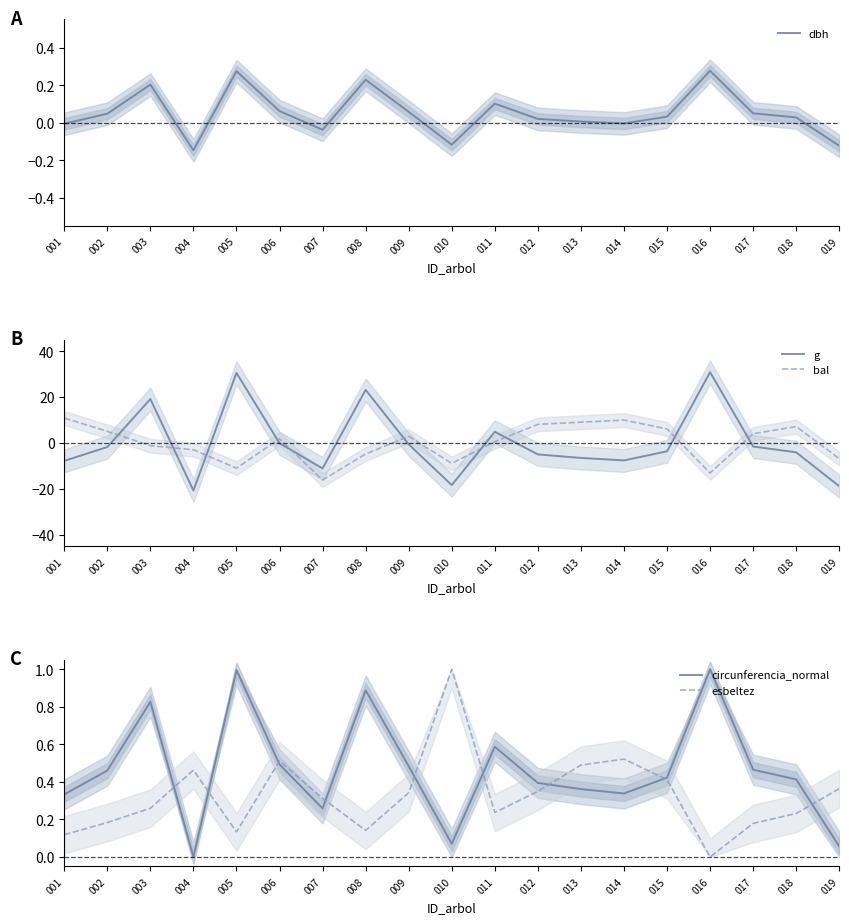

Between which two adjacent categories do esbeltez and g first intersect?

002 and 003